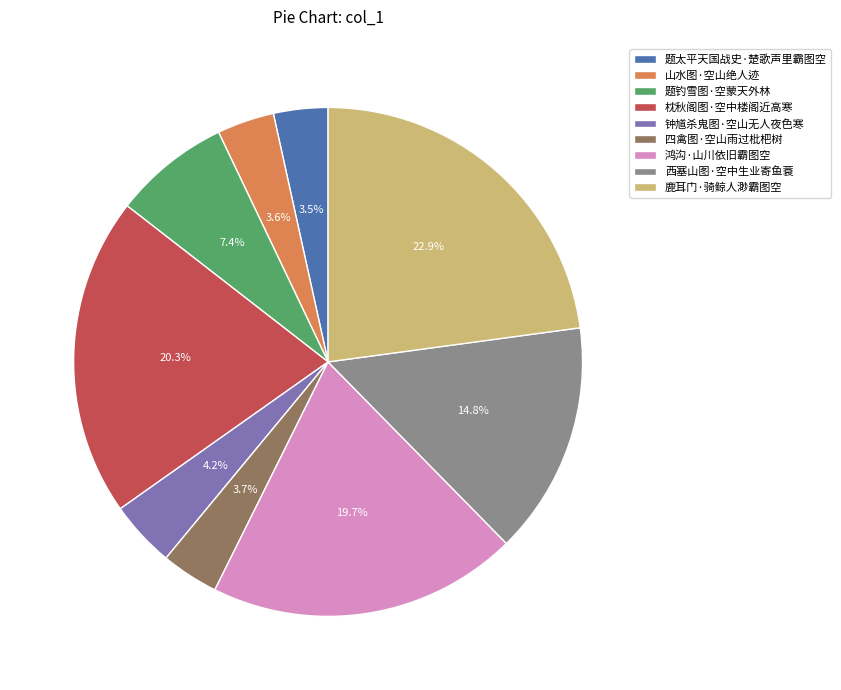

Which slice is the largest?

鹿耳门·骑鲸人渺霸图空